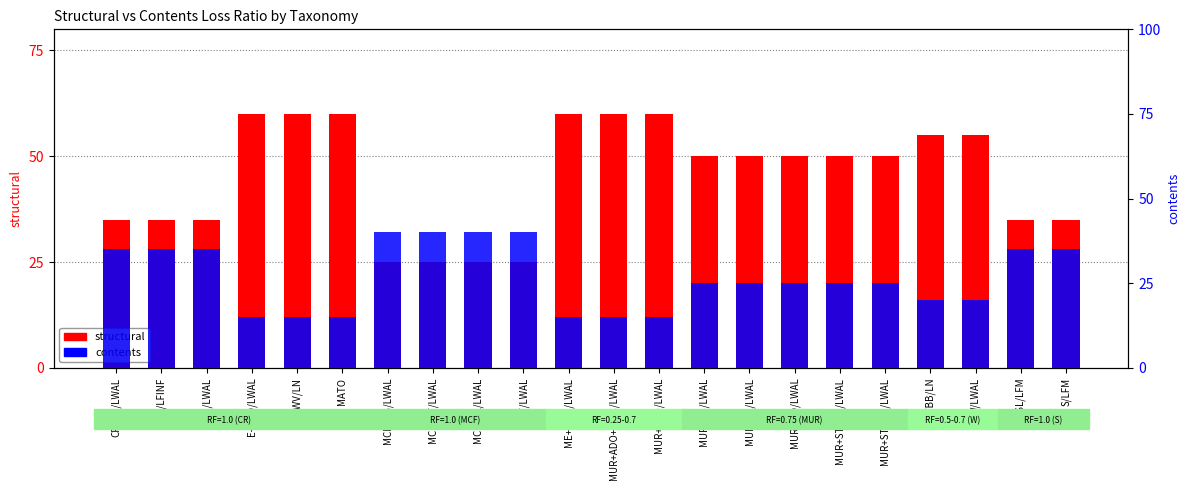

Reading left to right, list all the values displayed in this chart.

structural: CR+PC/LWAL=35	CR/LFINF=35	CR/LWAL=35	E+ETO/LWAL=60	EWV/LN=60	MATO=60	MCF+CB/LWAL=25	MCF+CF/LWAL=25	MCF+CL/LWAL=25	MCF/LWAL=25	ME+MEO/LWAL=60	MUR+ADO+MOC/LWAL=60	MUR+ADO/LWAL=60	MUR+CB/LWAL=50	MUR+CL/LWAL=50	MUR+MO/LWAL=50	MUR+STDRE/LWAL=50	MUR+STRUB/LWAL=50	W+WBB/LN=55	W/LWAL=55	S+SL/LFM=35	S/LFM=35
contents: CR+PC/LWAL=35	CR/LFINF=35	CR/LWAL=35	E+ETO/LWAL=15	EWV/LN=15	MATO=15	MCF+CB/LWAL=40	MCF+CF/LWAL=40	MCF+CL/LWAL=40	MCF/LWAL=40	ME+MEO/LWAL=15	MUR+ADO+MOC/LWAL=15	MUR+ADO/LWAL=15	MUR+CB/LWAL=25	MUR+CL/LWAL=25	MUR+MO/LWAL=25	MUR+STDRE/LWAL=25	MUR+STRUB/LWAL=25	W+WBB/LN=20	W/LWAL=20	S+SL/LFM=35	S/LFM=35